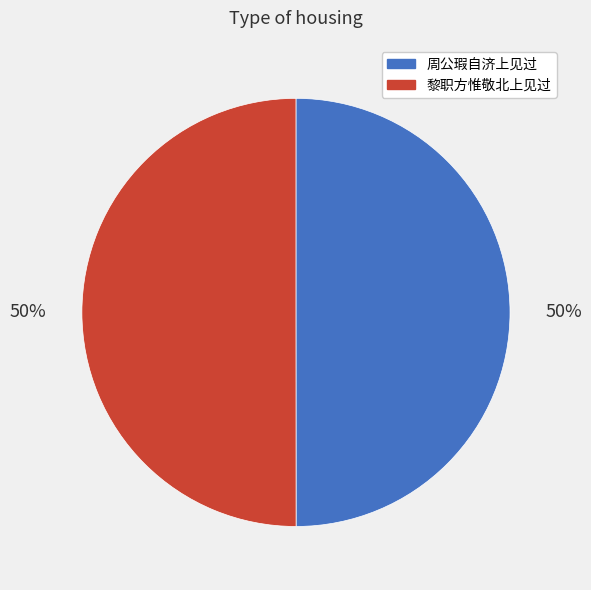

How many segments does this pie chart have?

2